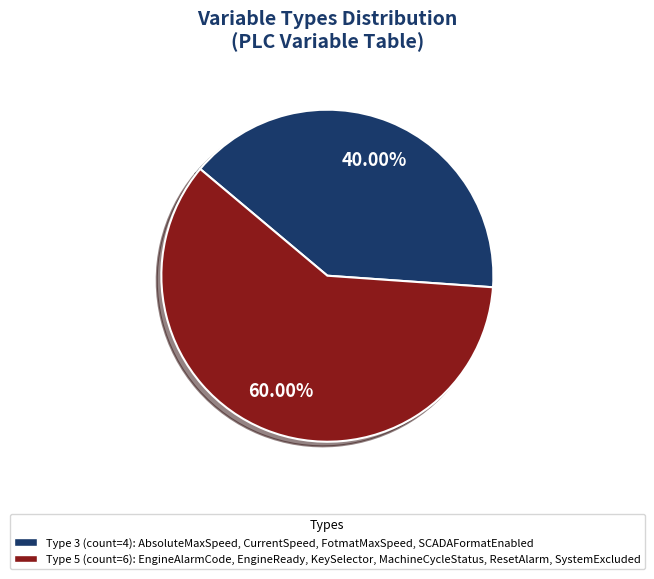

Does any single category account for the majority?

Yes